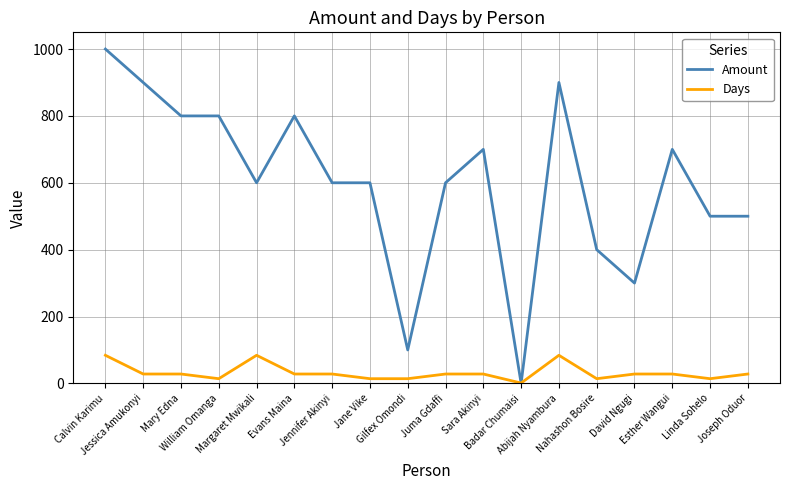

Which series has the largest total across all categories?

Amount